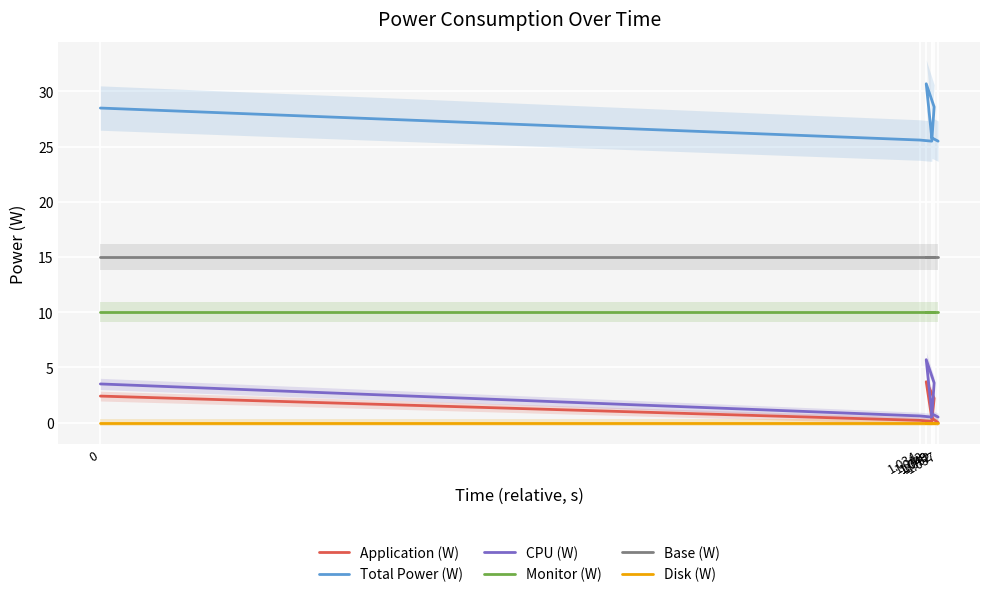

Reading left to right, extract all data points from this chart.

Application (W): 0=2.4	1.034=0.2	1.049=0.1	1.052=2.2	1.042=3.7	1.049=0.4	1.057=0.0
Total Power (W): 0=28.5	1.034=25.6	1.049=25.5	1.052=28.6	1.042=30.7	1.049=25.8	1.057=25.5
CPU (W): 0=3.5	1.034=0.6	1.049=0.5	1.052=3.6	1.042=5.7	1.049=0.8	1.057=0.5
Monitor (W): 0=10.0	1.034=10.0	1.049=10.0	1.052=10.0	1.042=10.0	1.049=10.0	1.057=10.0
Base (W): 0=15.0	1.034=15.0	1.049=15.0	1.052=15.0	1.042=15.0	1.049=15.0	1.057=15.0
Disk (W): 0=0.0	1.034=0.0	1.049=0.0	1.052=0.0	1.042=0.0	1.049=0.0	1.057=0.0